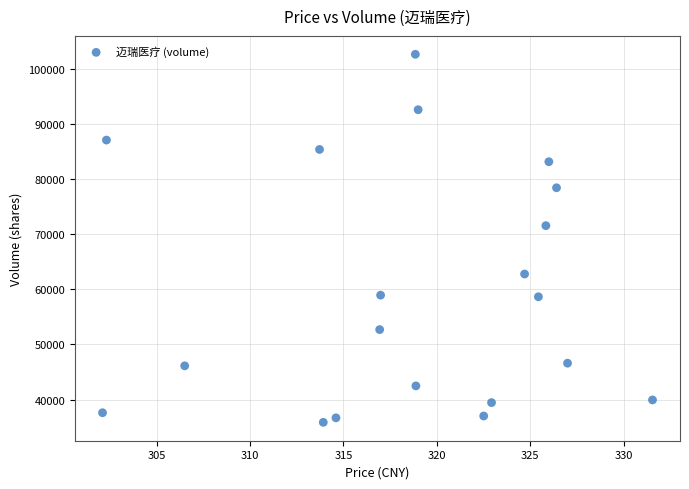

What Y value in the scatter plot is closest to 69254?

71548